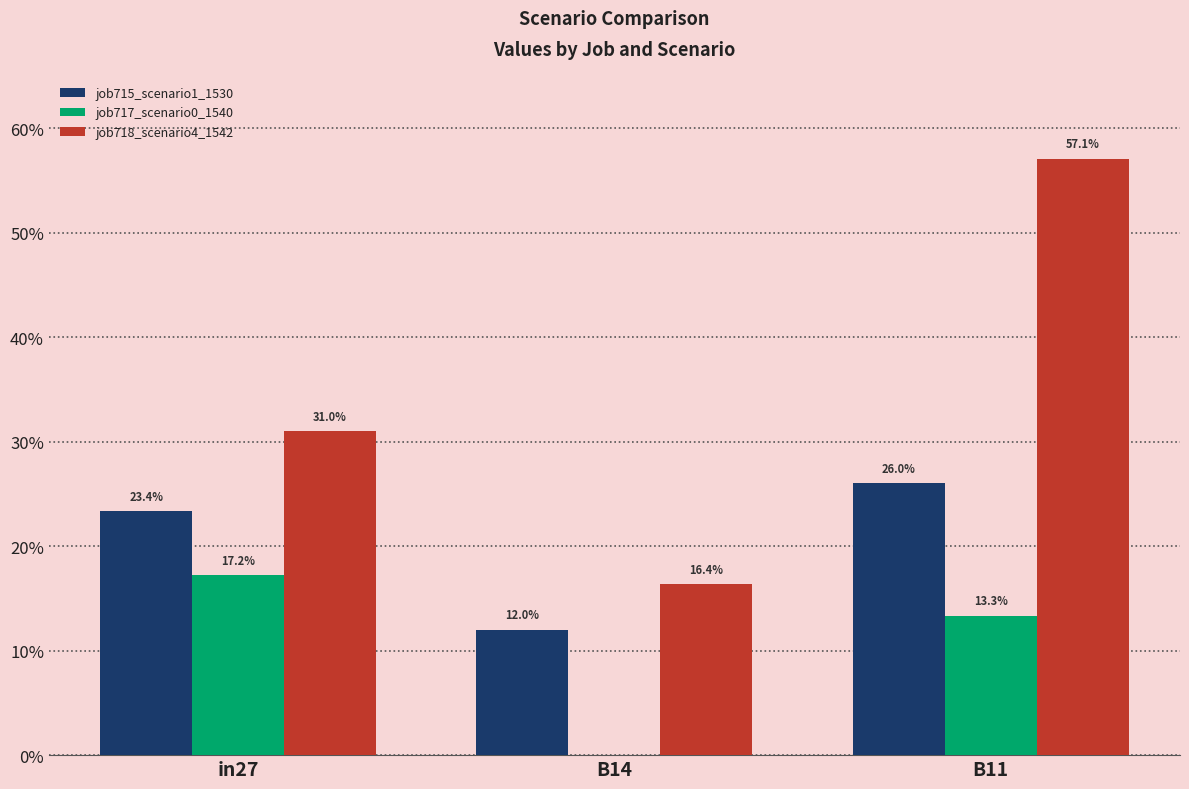

What value does the job715_scenario1_1530 series have at in27?

0.2